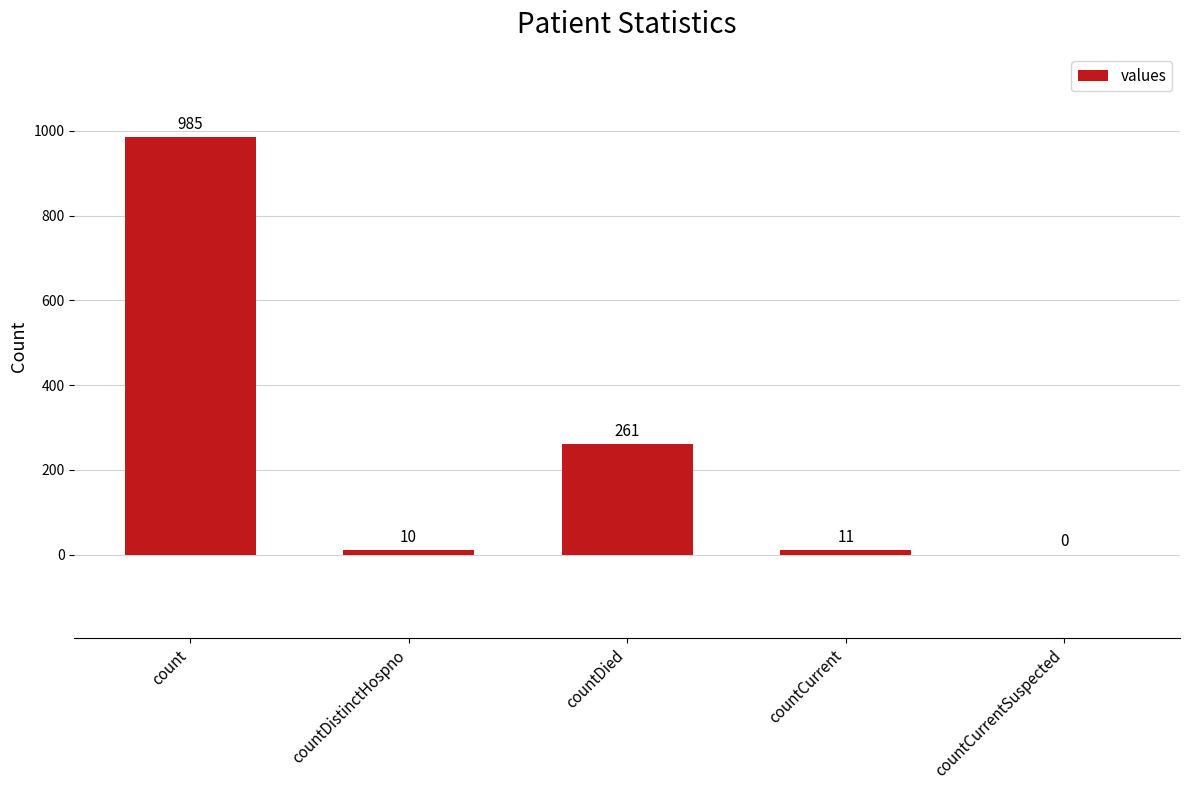

Where does the data first go above 11?

count